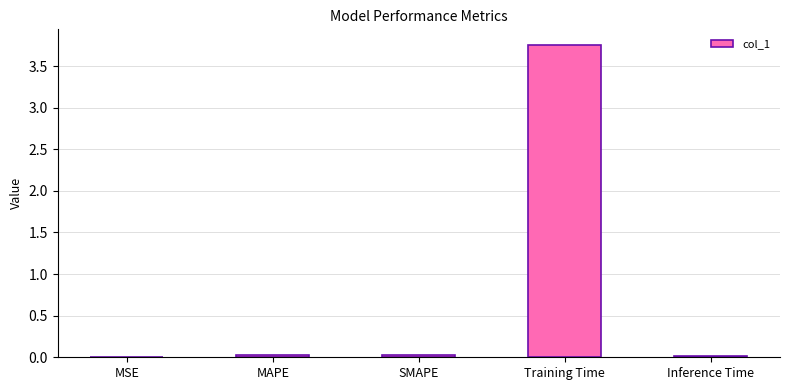

Which category has the highest value across all series?

Training Time